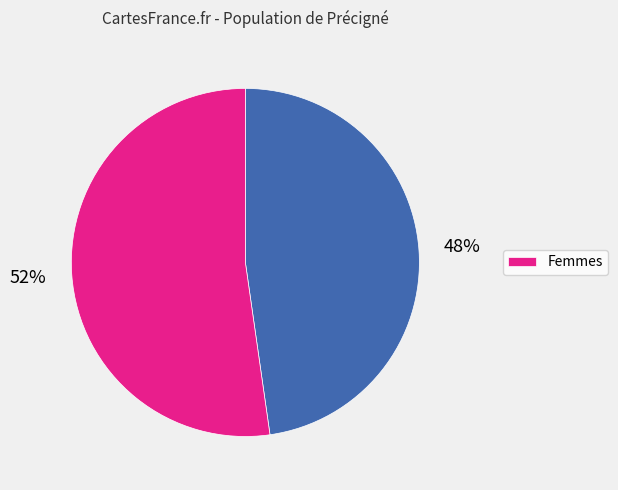

Does any single category account for the majority?

Yes